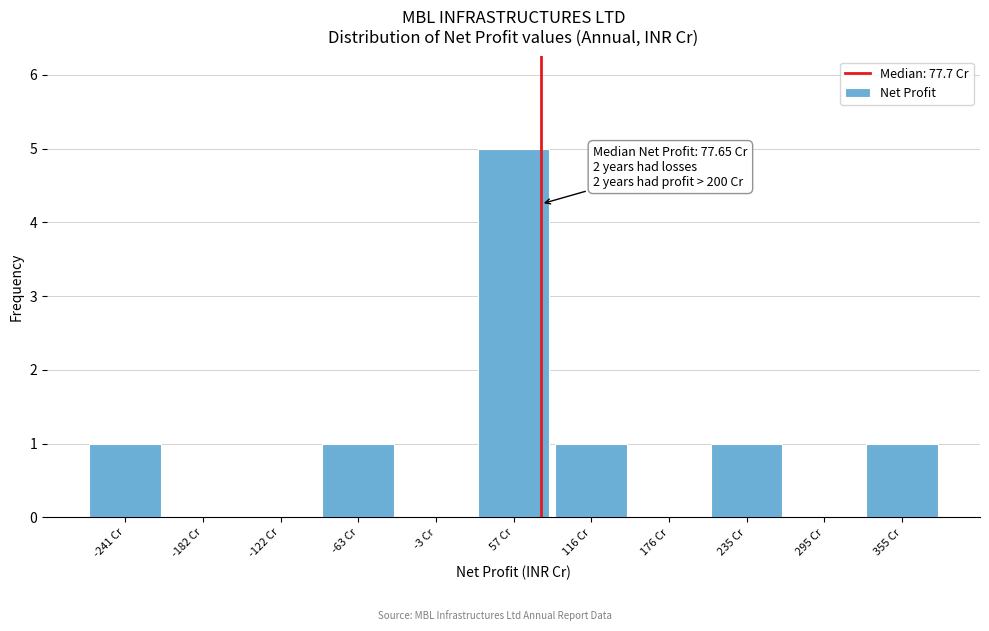

Which range on the x-axis has the tallest bar?

30 to 90